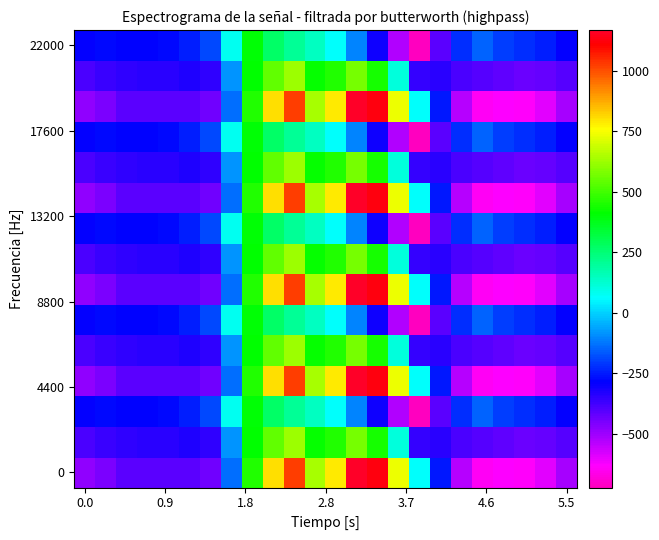

What is the greatest value displayed?

1167.2